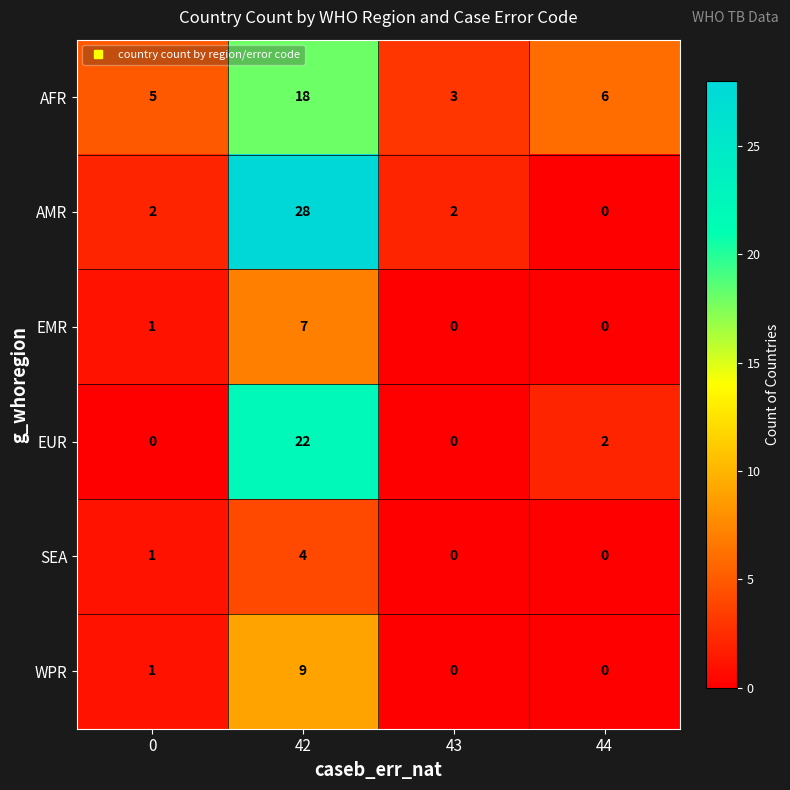

What is the difference between the maximum and minimum values in the WPR series?

9